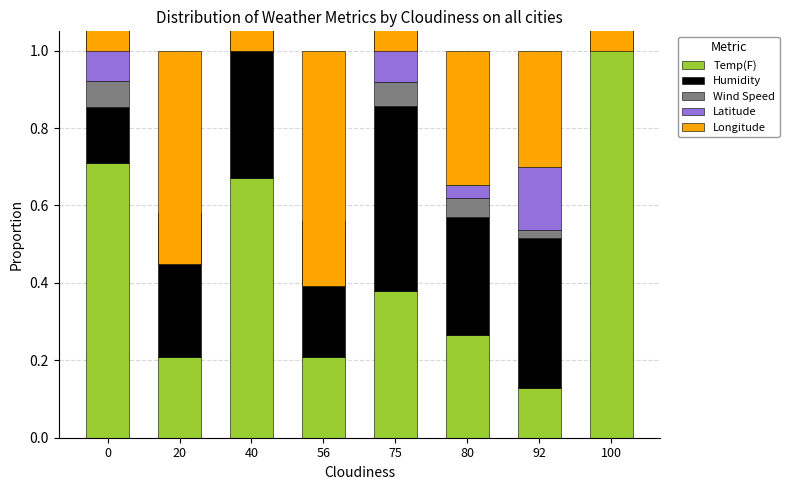

List the labels in order of Temp(F) value, smallest first.

92, 56, 20, 80, 75, 40, 0, 100